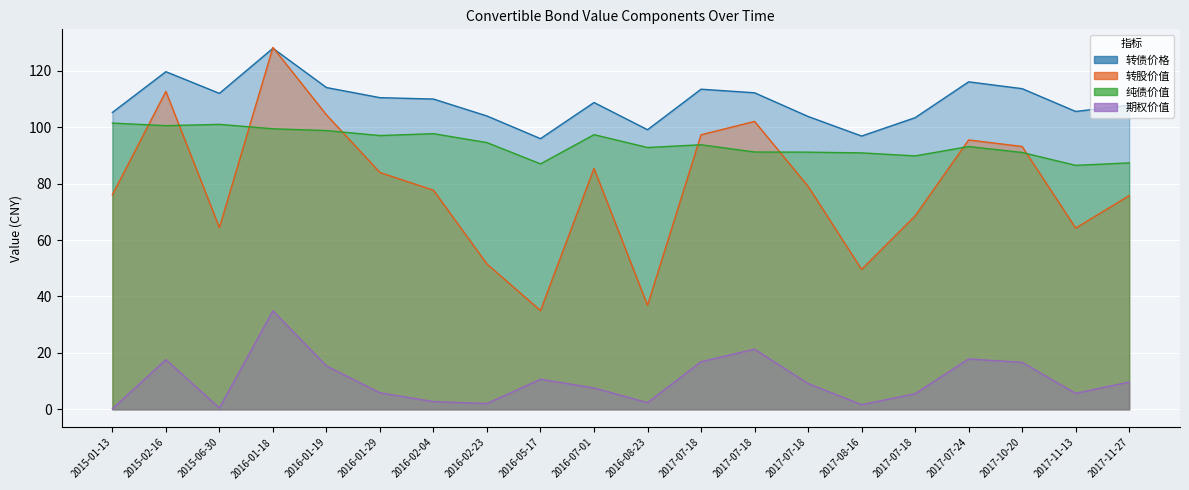

What is the label of the 18th point from the left?

2017-10-20